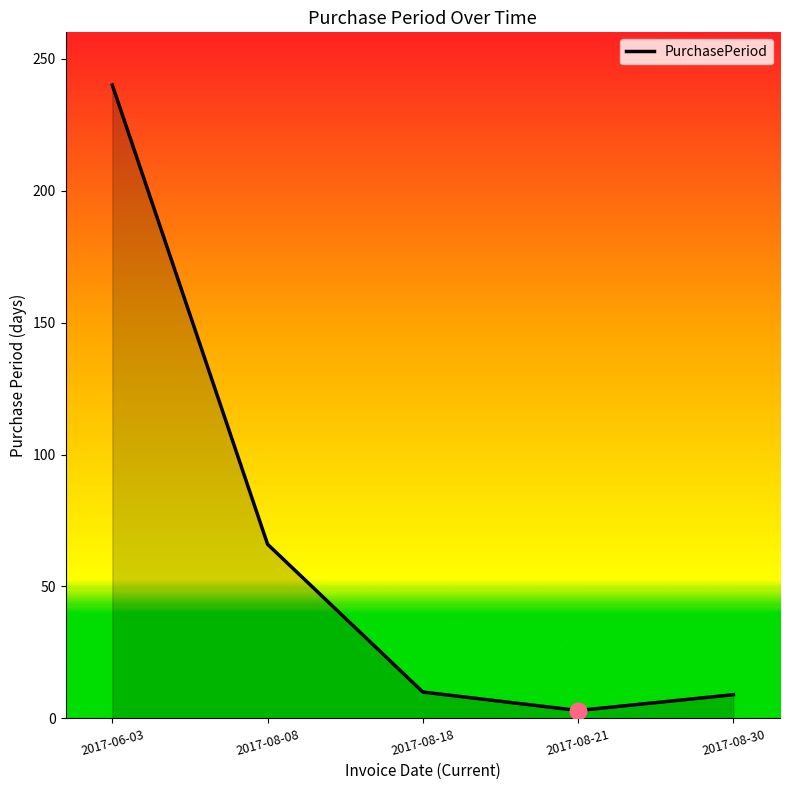

What is the difference between the values at 2017-08-21 and 2017-06-03?

237